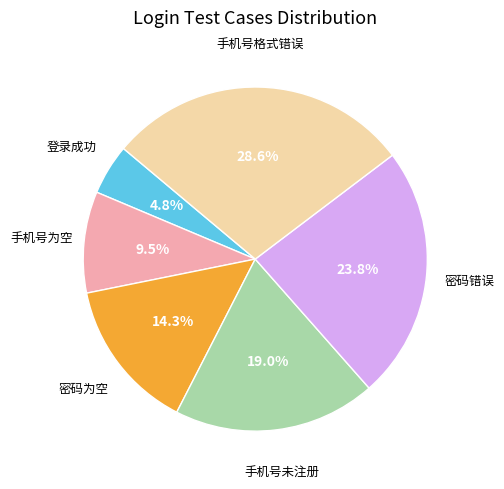

What percentage is the 登录成功 slice, to the nearest percent?

5%